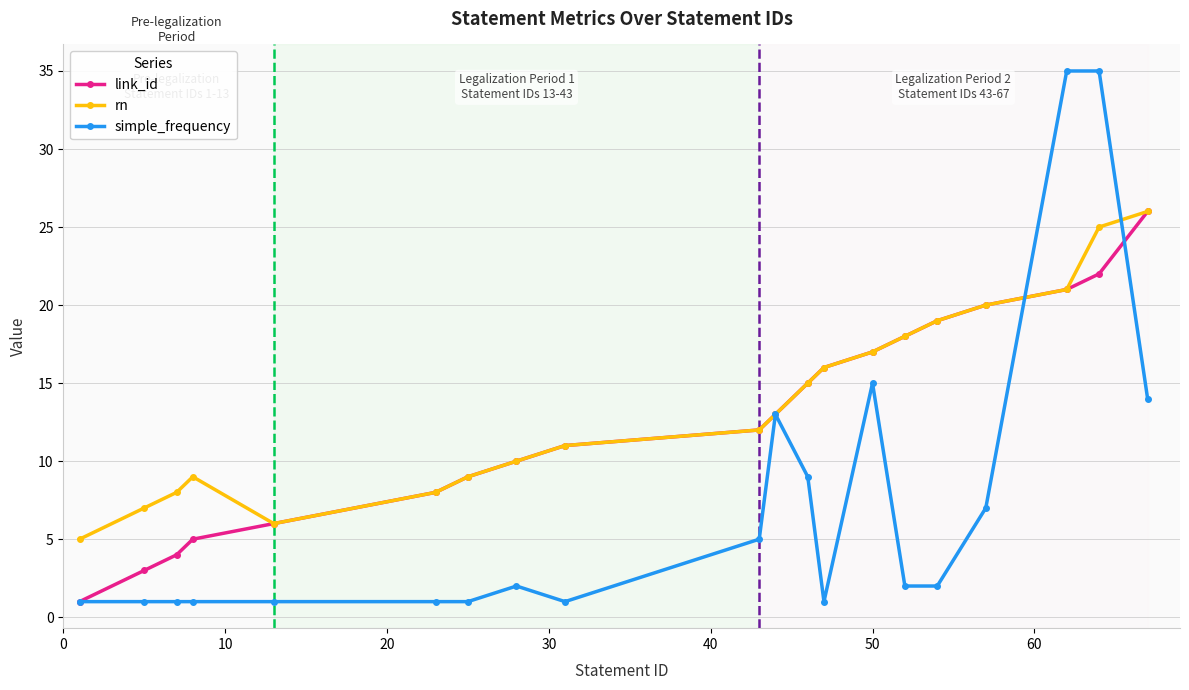

Reading left to right, transcribe all the data shown in this chart.

link_id: 1	3	4	5	6	8	9	10	11	12	13	15	16	17	18	19	20	21	22	26
rn: 5	7	8	9	6	8	9	10	11	12	13	15	16	17	18	19	20	21	25	26
simple_frequency: 1	1	1	1	1	1	1	2	1	5	13	9	1	15	2	2	7	35	35	14